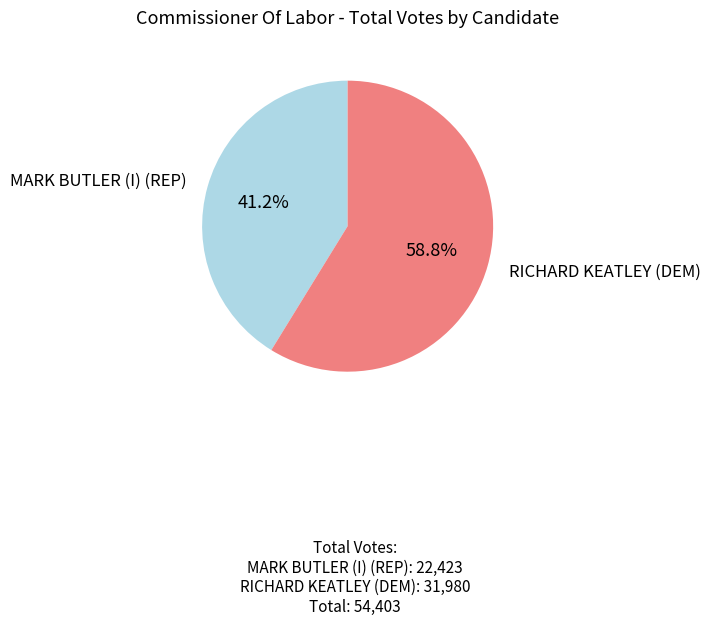

Is there any slice that represents more than half of the pie?

Yes